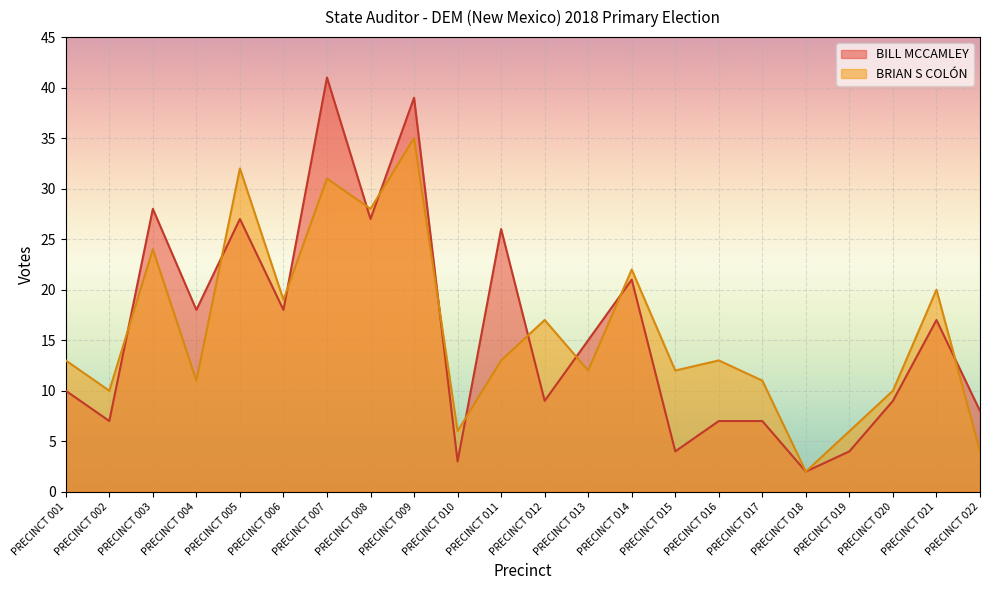

Which category has the lowest value in the BRIAN S COLÓN series?

PRECINCT 018